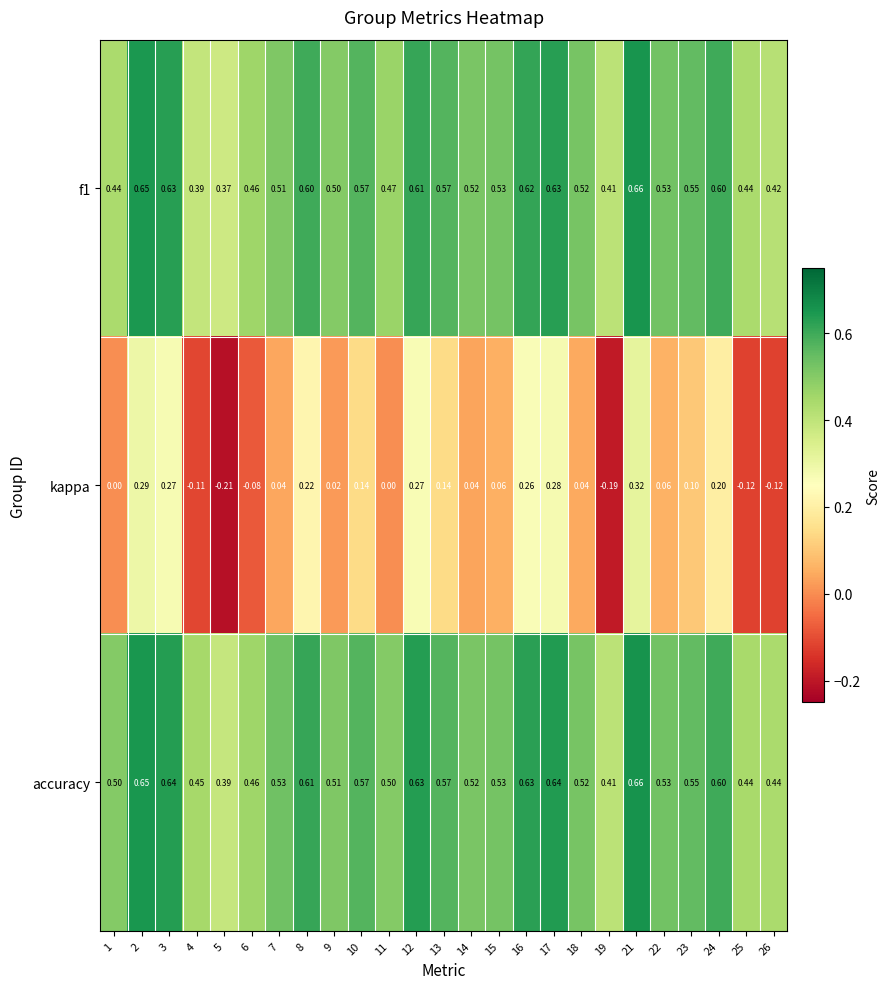

Is the value of f1 at 23 greater than the value of kappa at 5?

Yes